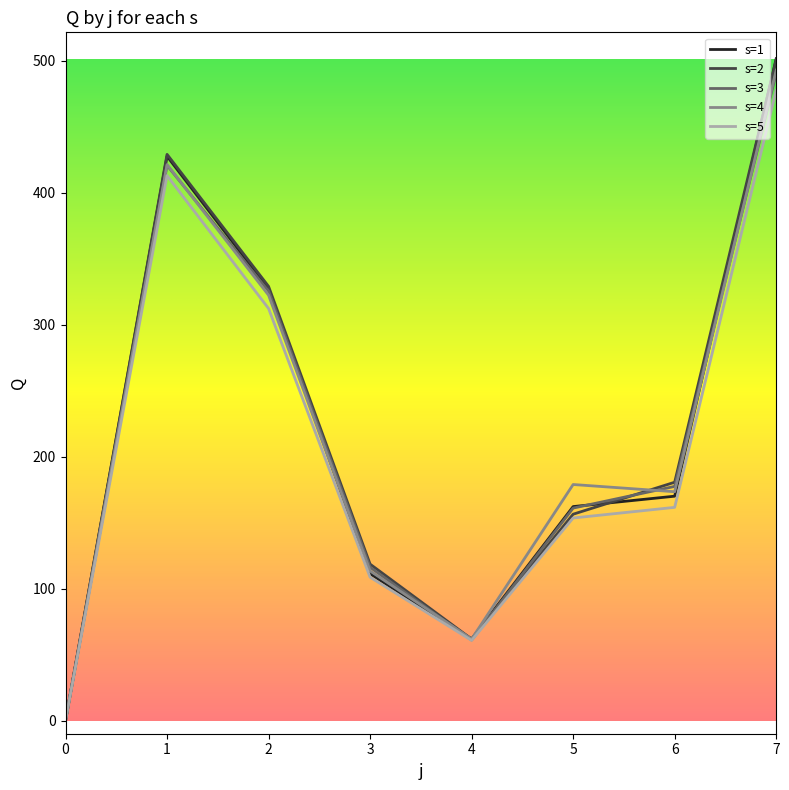

True or false: s=3 has more than 0 points higher than both neighbors.

True